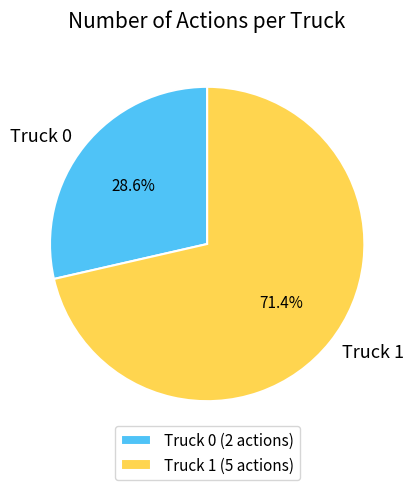

Is it true that Truck 0 is 42% of the pie?

False